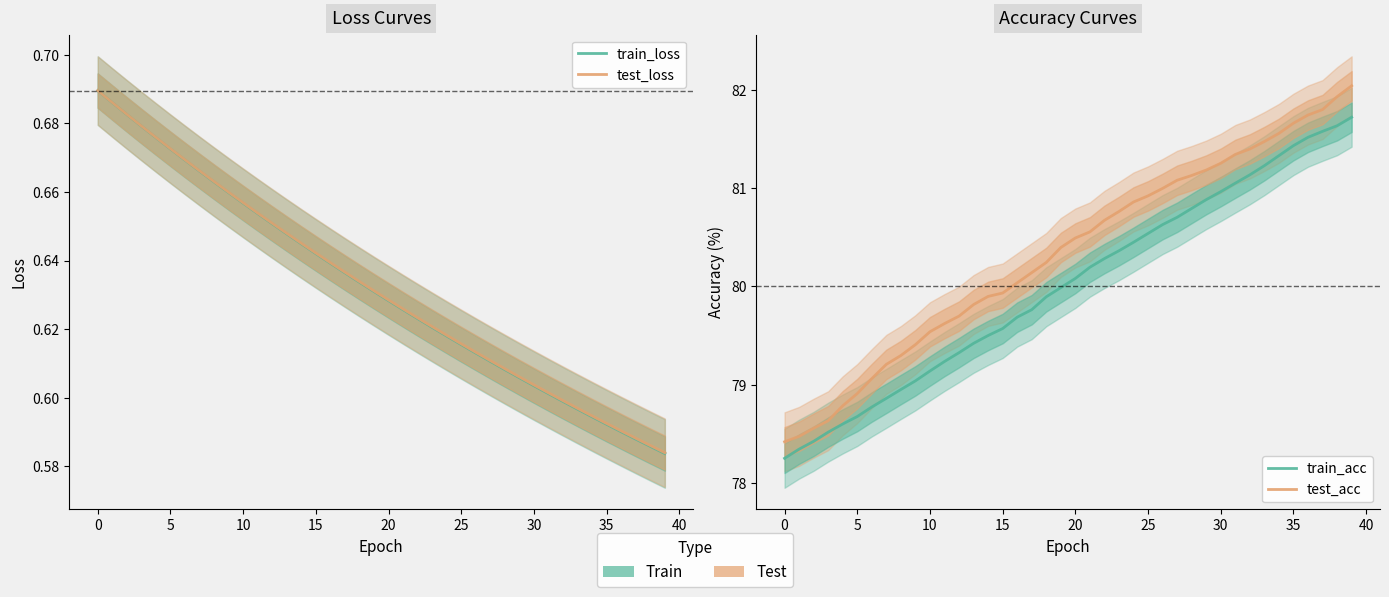

True or false: test_loss and train_loss intersect in this chart.

False